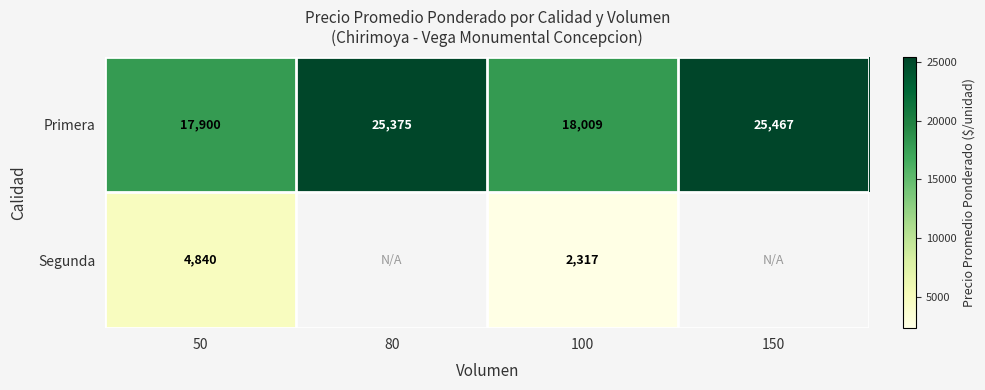

Which category has the highest value in the Primera series?

150